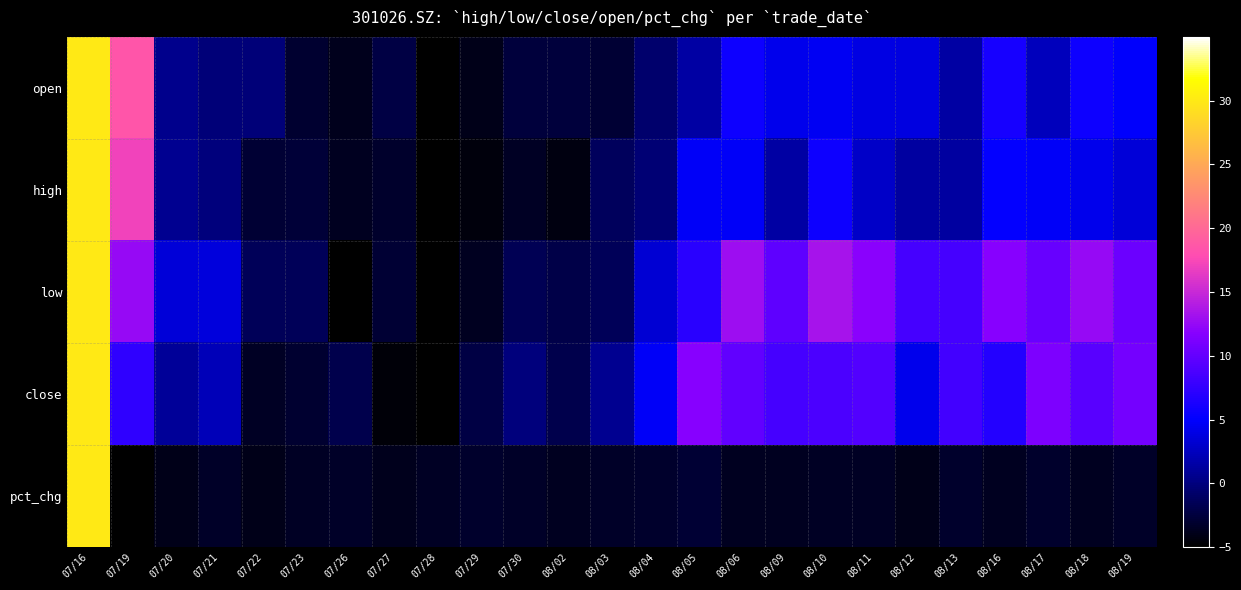

How many data points does each series have?

25